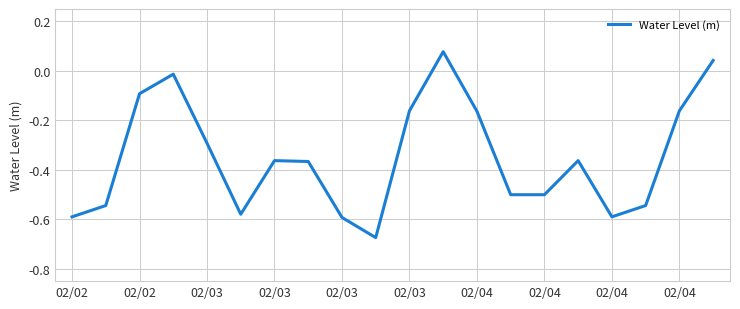

Does the chart have visible grid lines?

Yes